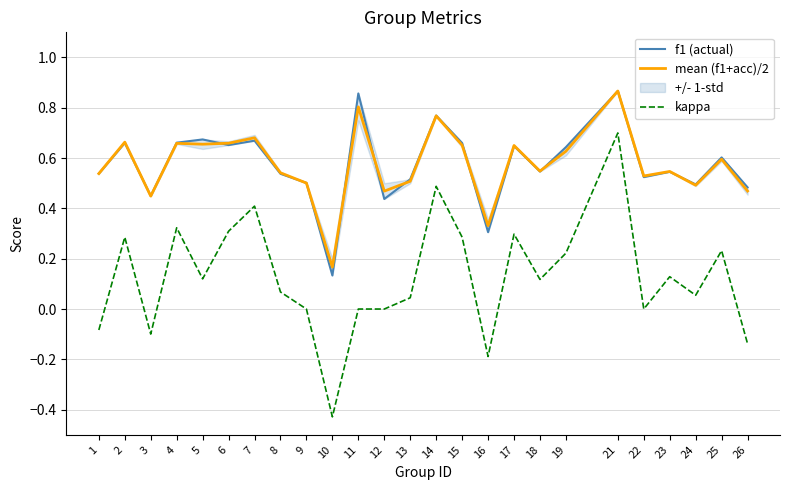

What is the total value across all series at 1?

1.0